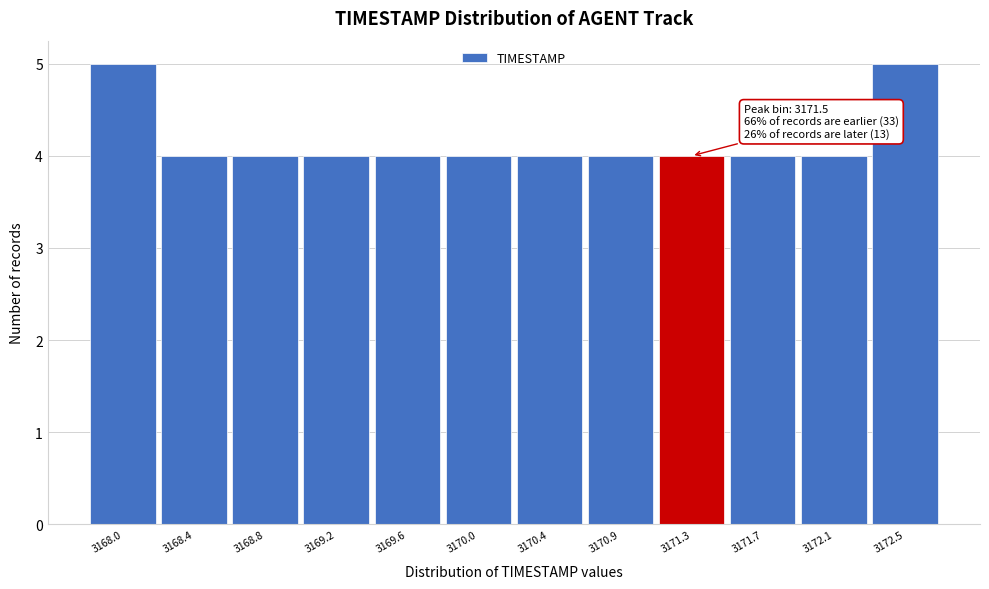

Reading left to right, extract all data points from this chart.

3168.0=5	3168.4=4	3168.8=4	3169.2=4	3169.6=4	3170.0=4	3170.4=4	3170.9=4	3171.3=4	3171.7=4	3172.1=4	3172.5=5